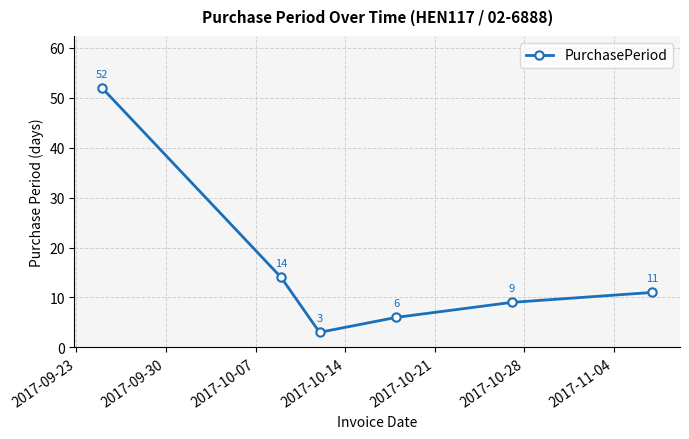

What is the smallest value displayed?

3